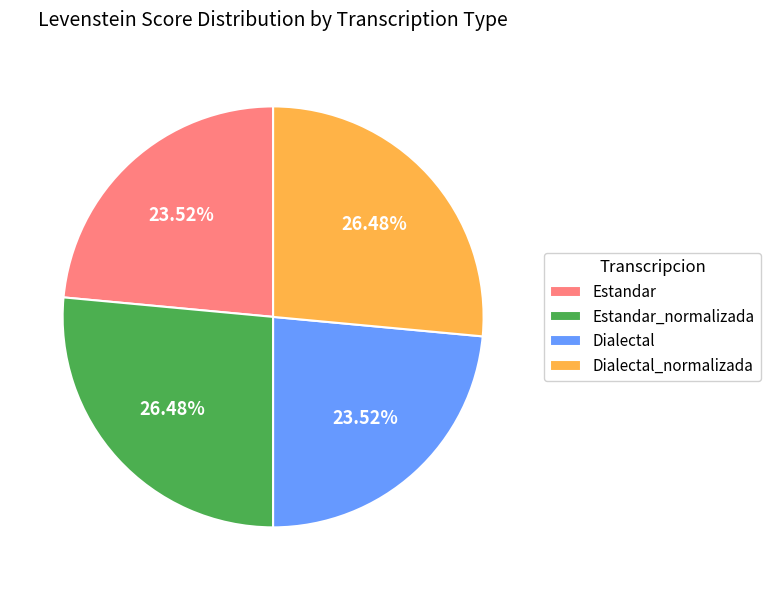

To the nearest percent, what is the combined percentage of Dialectal_normalizada and Estandar?

50%